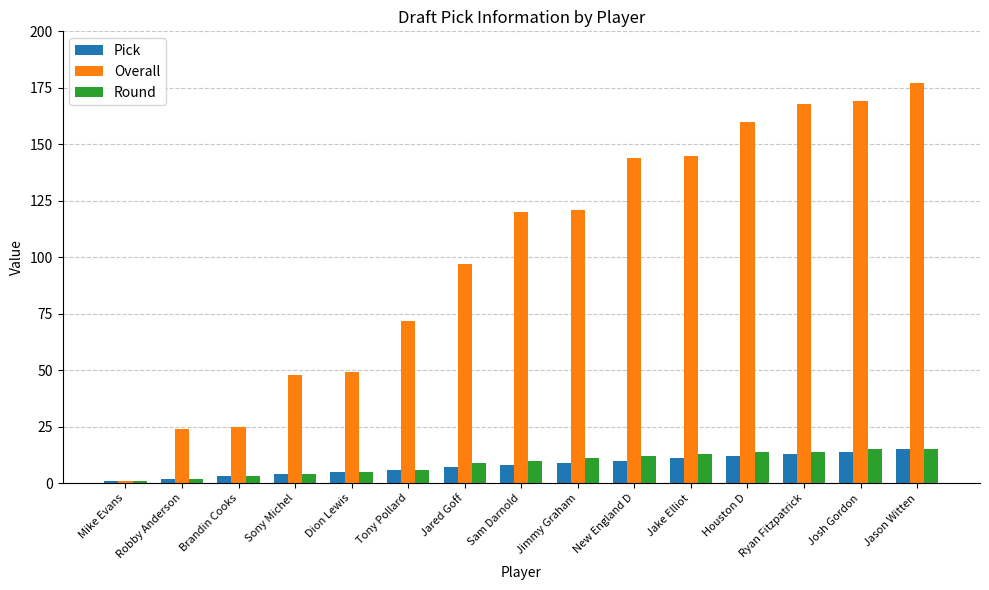

What is the minimum value shown in the chart?

1